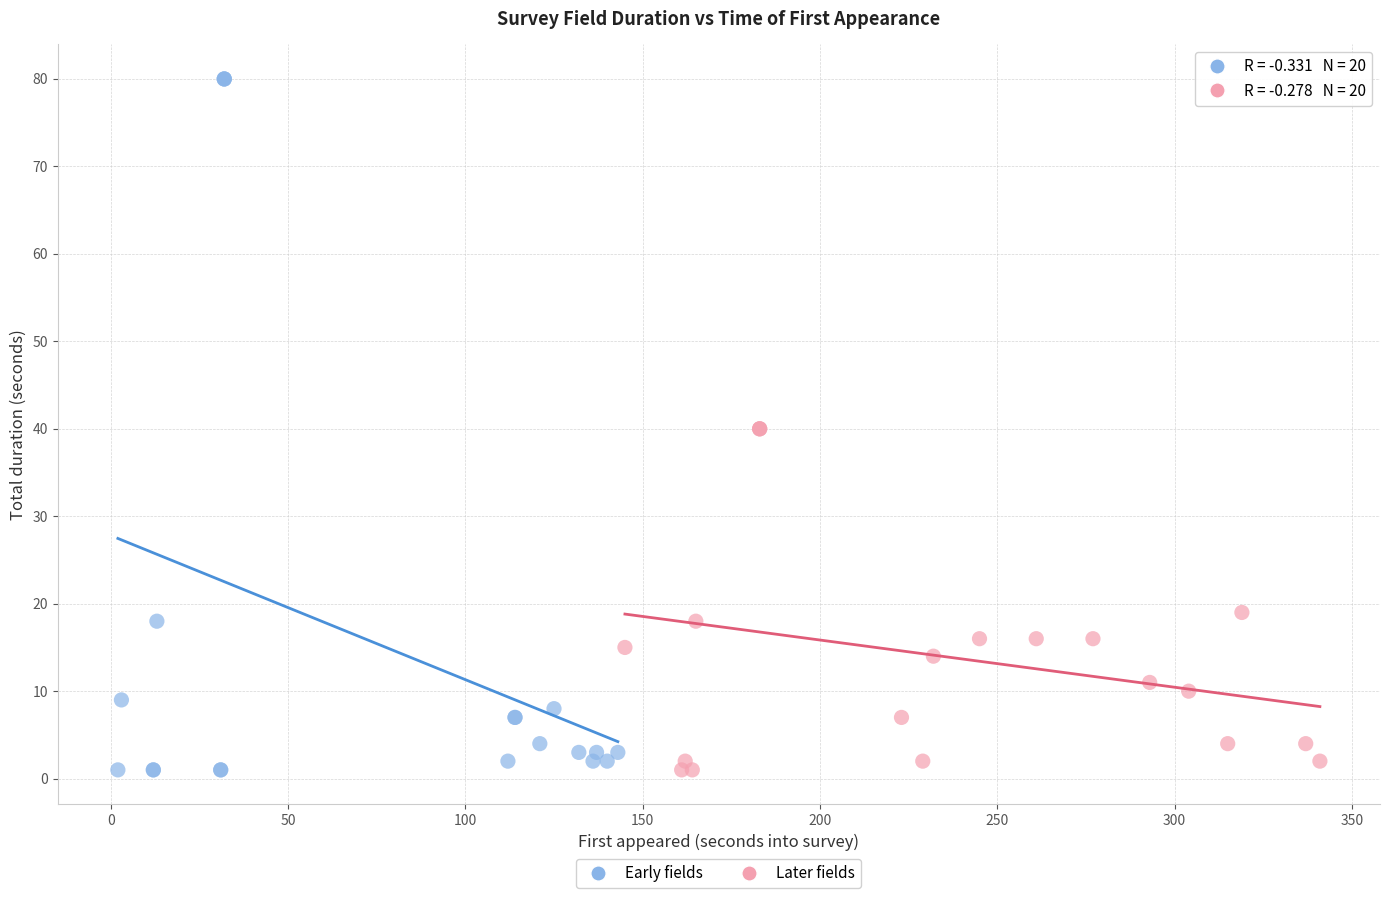

Which series has the largest Y range (max minus min)?

Early fields